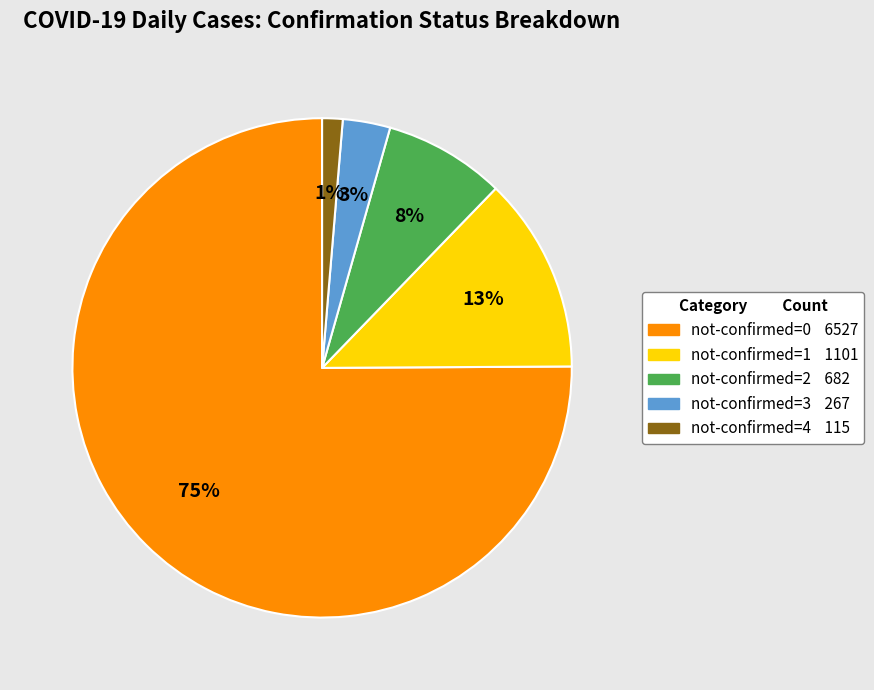

How many segments does this pie chart have?

5